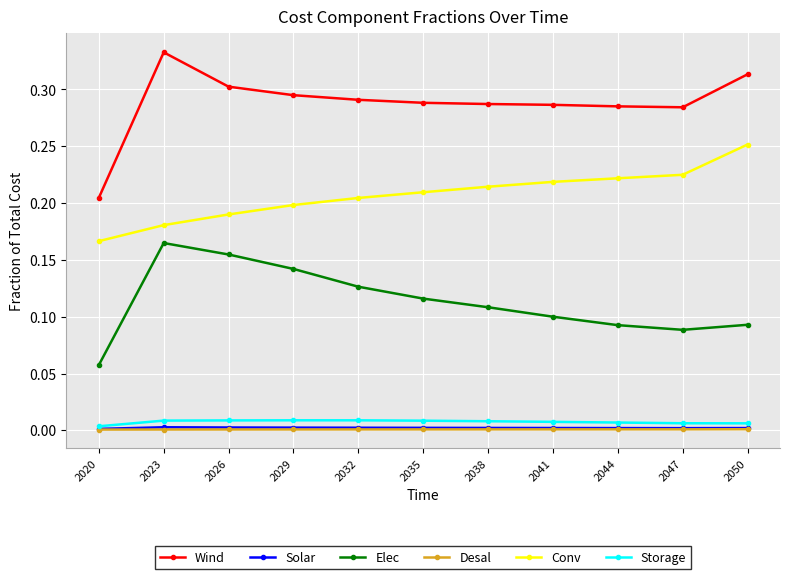

Which category has the lowest value in the Wind series?

2020